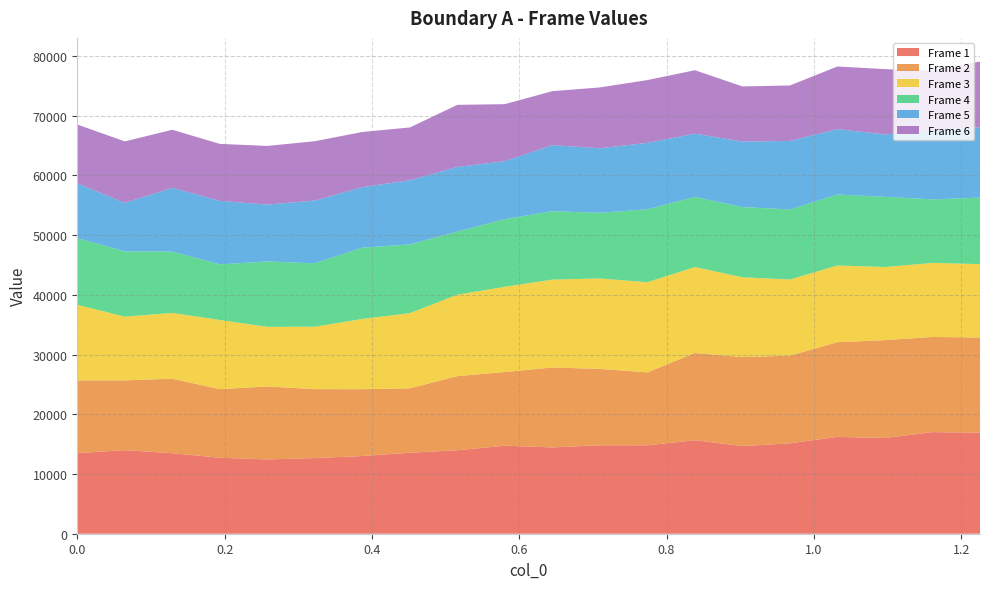

Reading left to right, list all the values displayed in this chart.

Frame 1: 13500.0	13997.1	13486.2	12724.6	12438.0	12673.7	13011.5	13566.0	13978.1	14740.8	14459.0	14817.1	14807.7	15658.3	14672.0	15145.5	16220.1	16030.9	17019.4	16913.8
Frame 2: 12188.0	11687.4	12477.7	11493.1	12229.2	11545.2	11195.8	10793.4	12424.2	12348.6	13386.0	12792.4	12220.1	14613.2	14906.6	14681.4	15864.7	16394.8	15940.2	15952.2
Frame 3: 12657.0	10675.7	11018.0	11584.3	9980.3	10454.8	11765.0	12582.4	13635.2	14273.4	14720.3	15144.6	15095.3	14397.9	13372.1	12753.1	12845.3	12244.5	12398.2	12292.4
Frame 4: 11157.0	10935.2	10274.0	9312.2	10956.3	10618.2	11939.6	11520.3	10571.4	11330.6	11458.4	10992.9	12219.0	11753.8	11761.1	11731.8	11883.6	11753.2	10641.8	11138.6
Frame 5: 9188.0	8119.6	10675.0	10635.3	9524.4	10515.9	10139.2	10746.7	10829.7	9715.7	11066.1	10811.0	11128.9	10586.5	10975.9	11473.5	10964.9	10446.8	11619.9	11765.1
Frame 6: 9844.0	10294.1	9727.6	9544.7	9823.1	9934.1	9236.7	8836.7	10391.9	9539.6	9035.3	10193.5	10511.2	10620.4	9229.7	9296.7	10479.6	10943.8	9935.8	11031.1